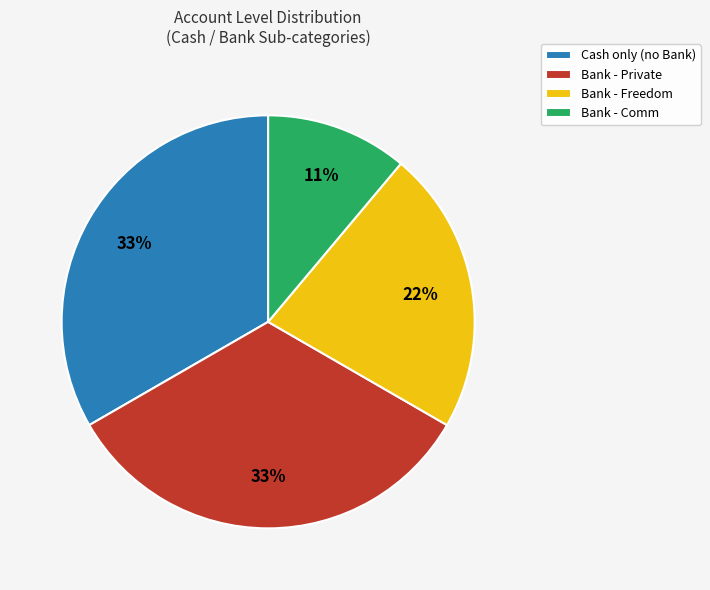

To the nearest percent, what percentage of the pie is Cash only (no Bank)?

33%